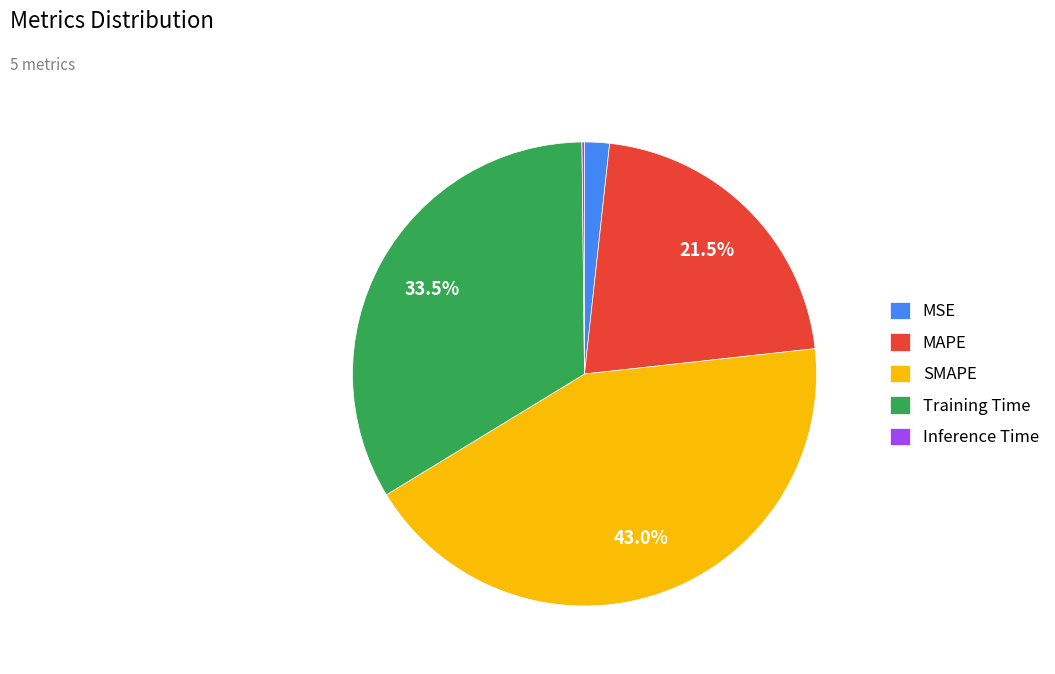

Between MAPE and SMAPE, which is larger?

SMAPE